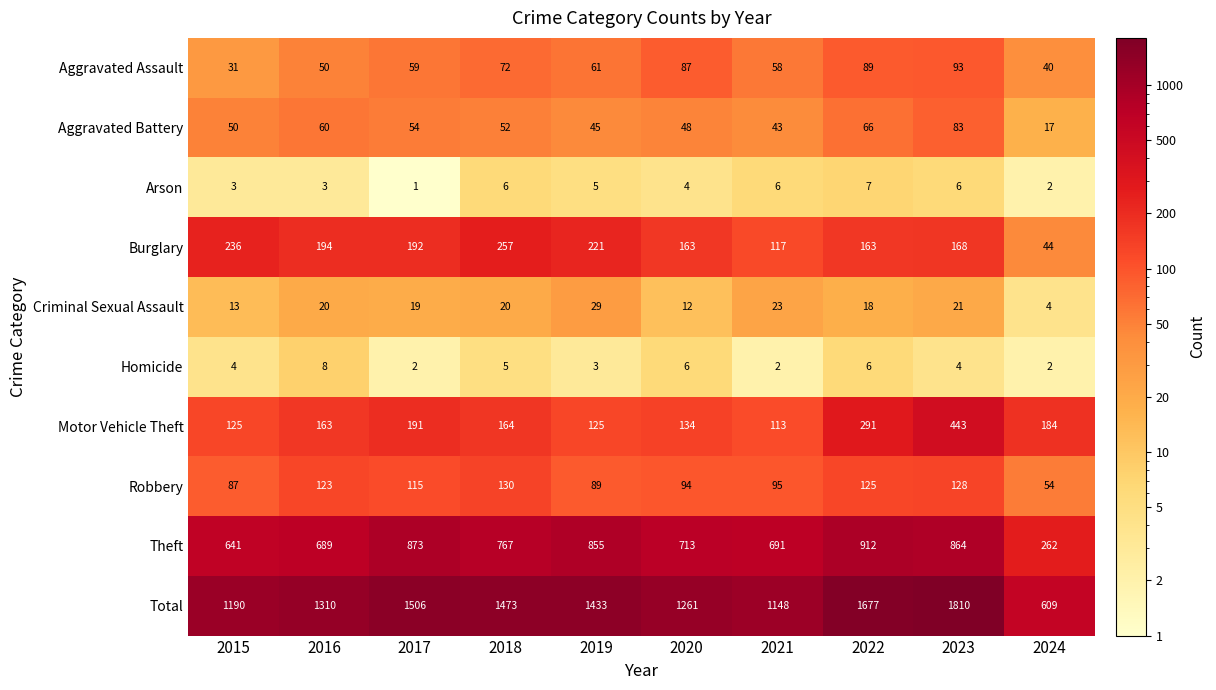

The value of Arson at 2017 is 1. True or false?

True